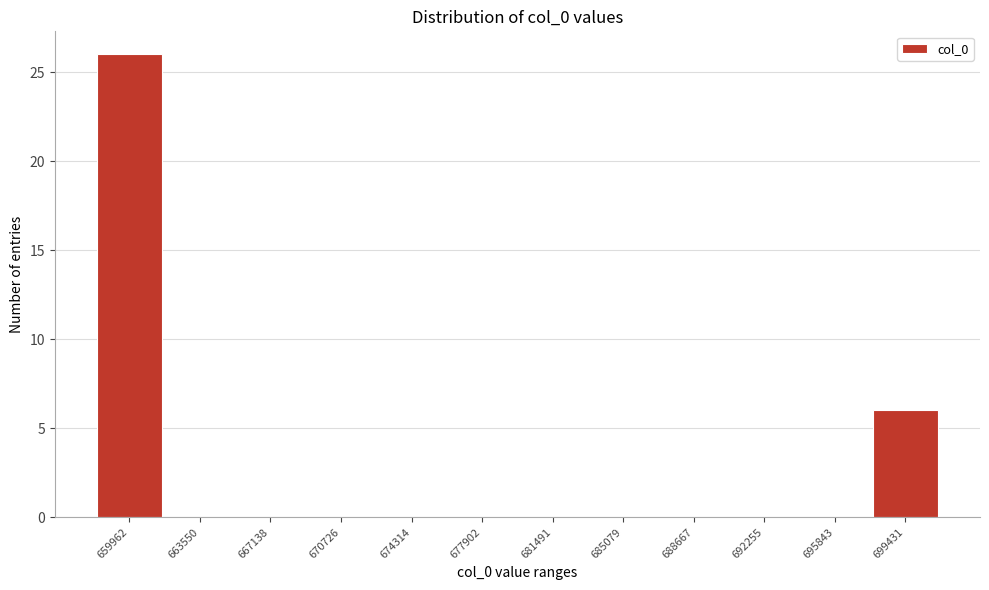

Reading left to right, what are all the values shown in this chart?

659962=26	663550=0	667138=0	670726=0	674314=0	677902=0	681491=0	685079=0	688667=0	692255=0	695843=0	699431=6